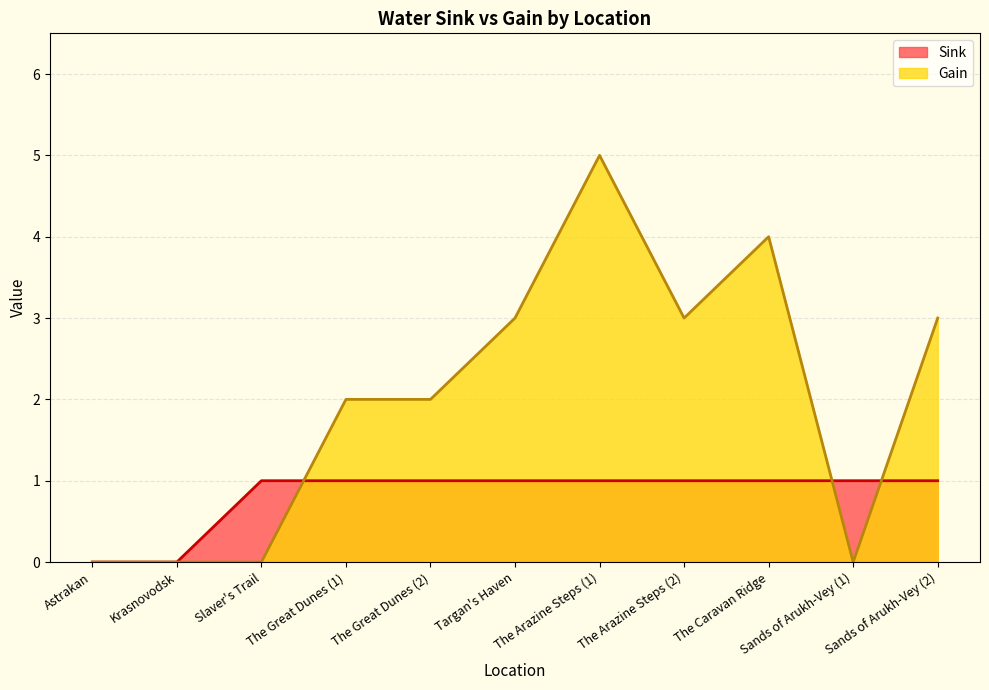

How many positive values does the Gain series have?

7